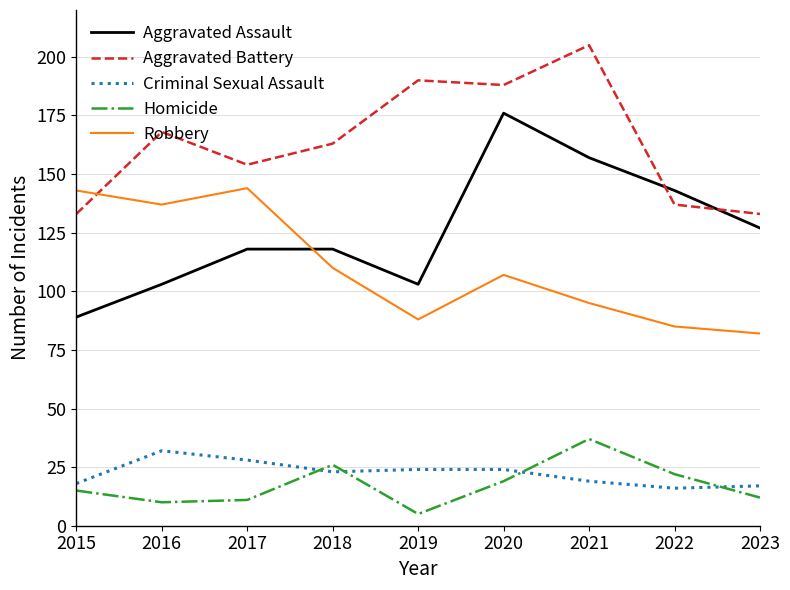

At which label is Robbery closest to 113?

2018